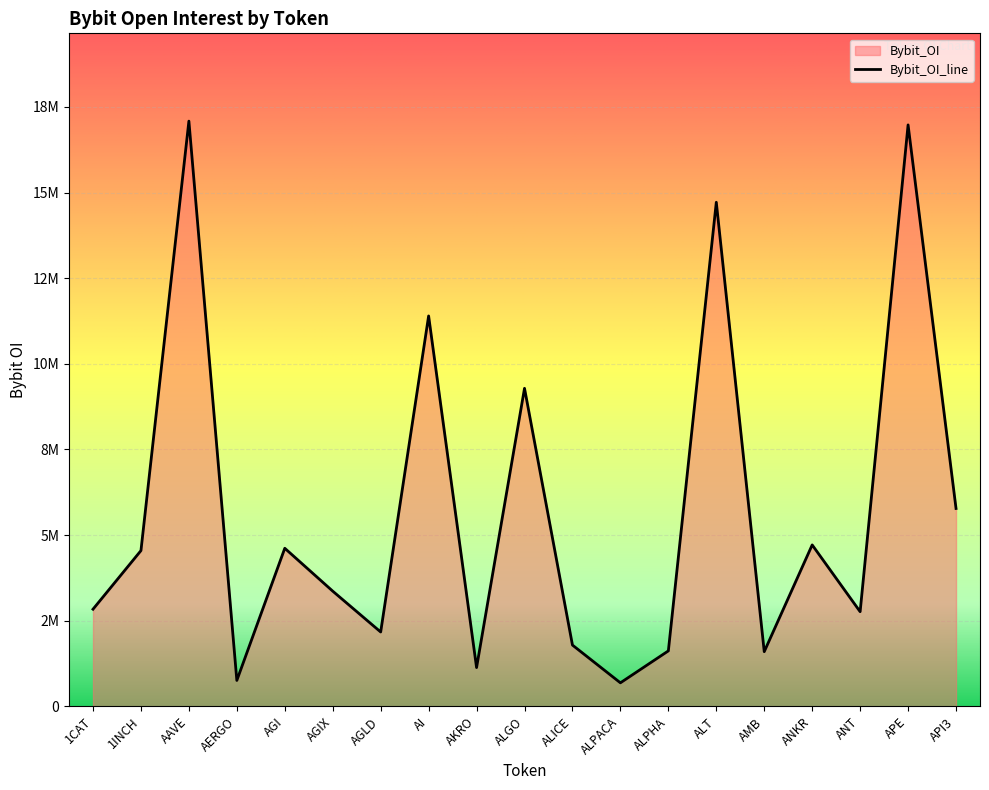

The chart shows a value of 16974232 at APE. True or false?

True